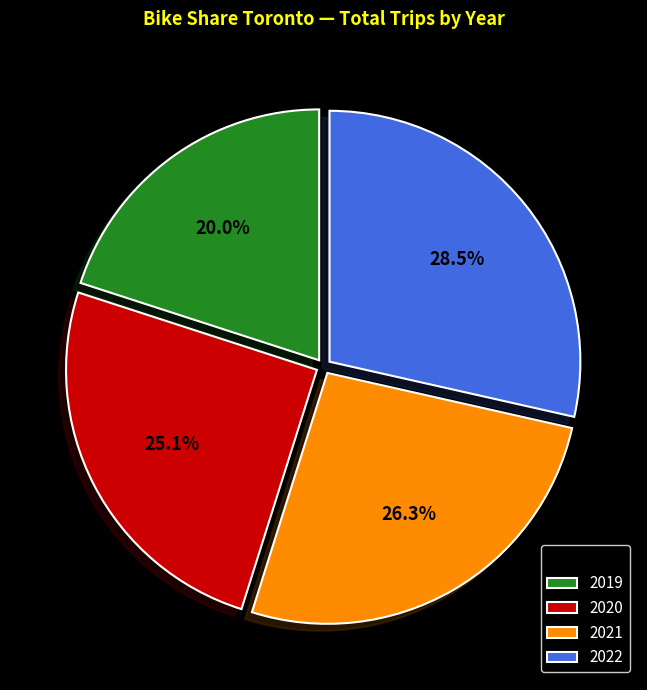

To the nearest percent, what percentage of the pie is 2020?

25%